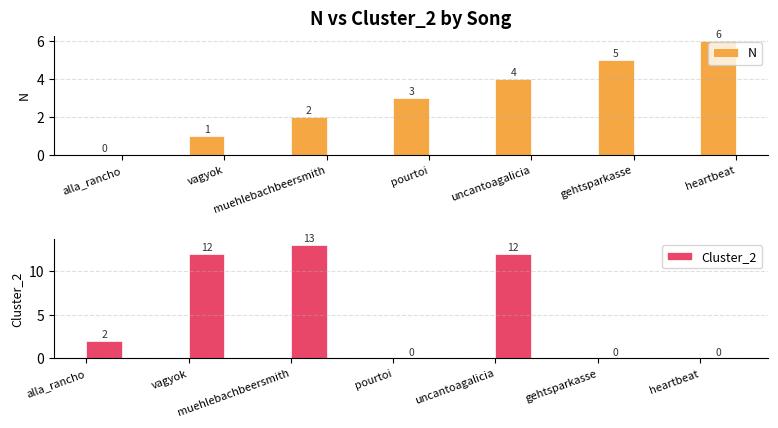

Which series has the largest total across all categories?

Cluster_2